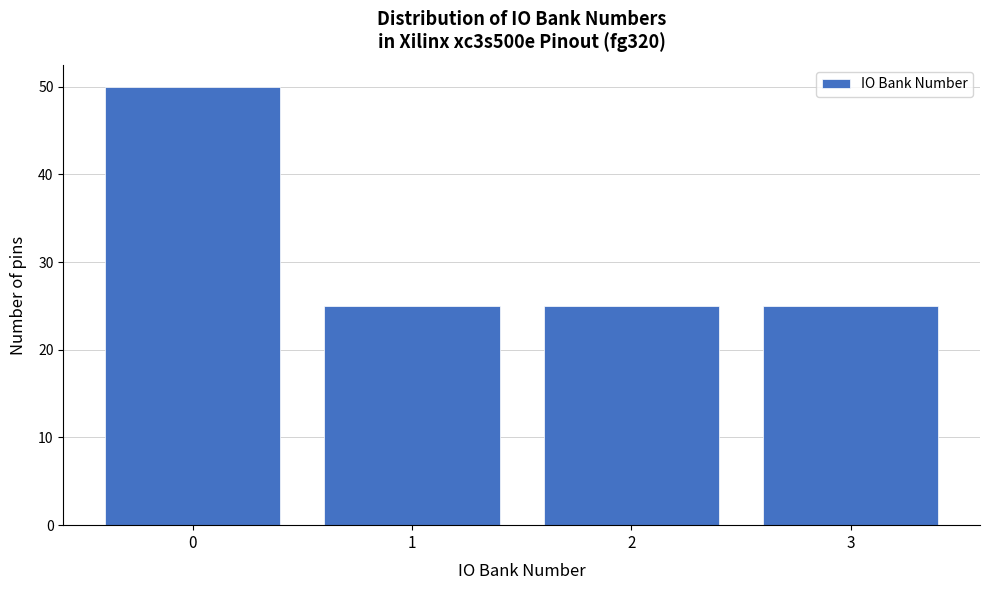

Reading right to left, transcribe all the data shown in this chart.

3=25	2=25	1=25	0=50